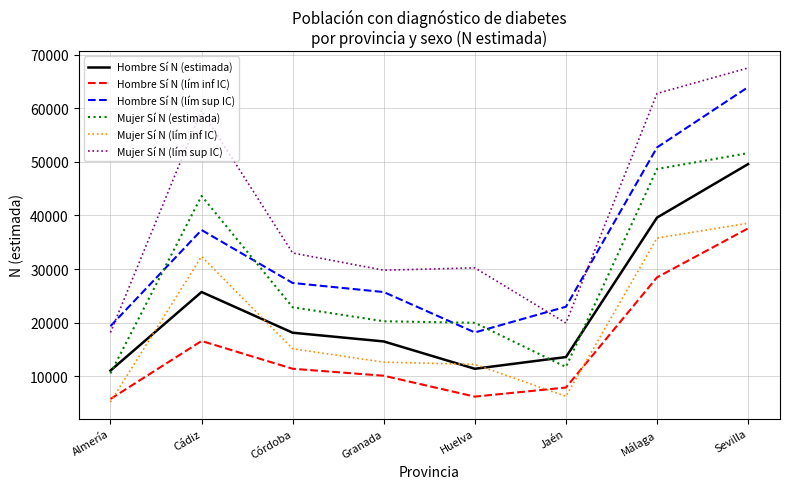

Is the value of Hombre Sí N (lím sup IC) at Cádiz greater than the value of Mujer Sí N (estimada) at Almería?

Yes